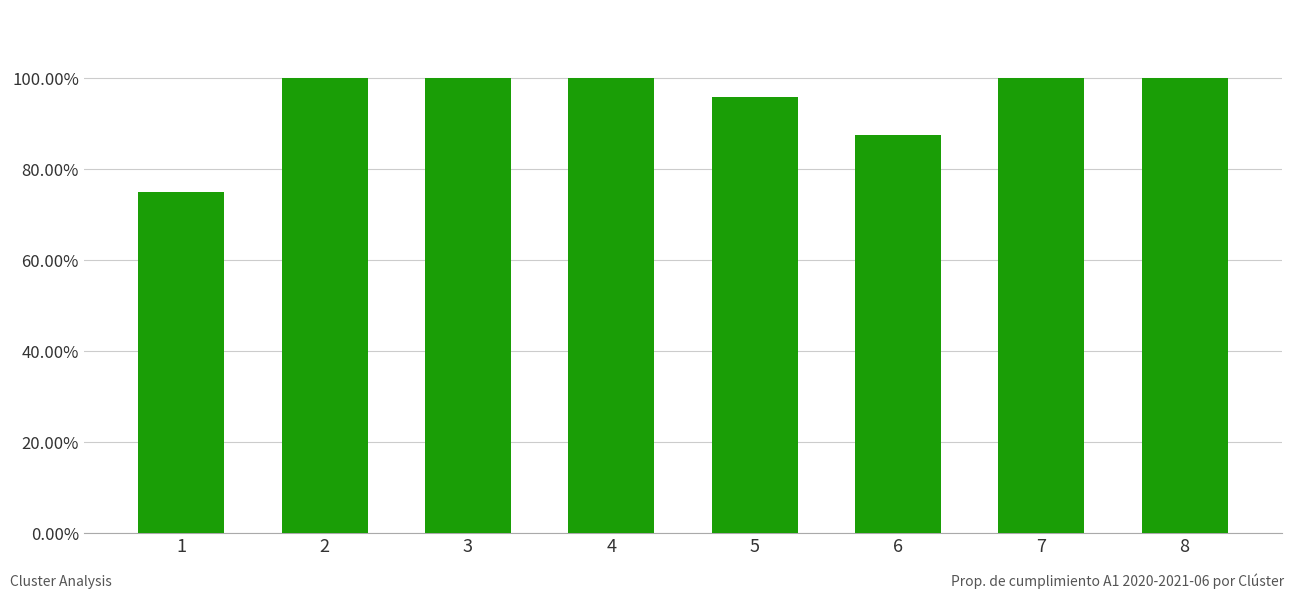

Reading left to right, transcribe all the data shown in this chart.

0.8	1.0	1.0	1.0	1.0	0.9	1.0	1.0